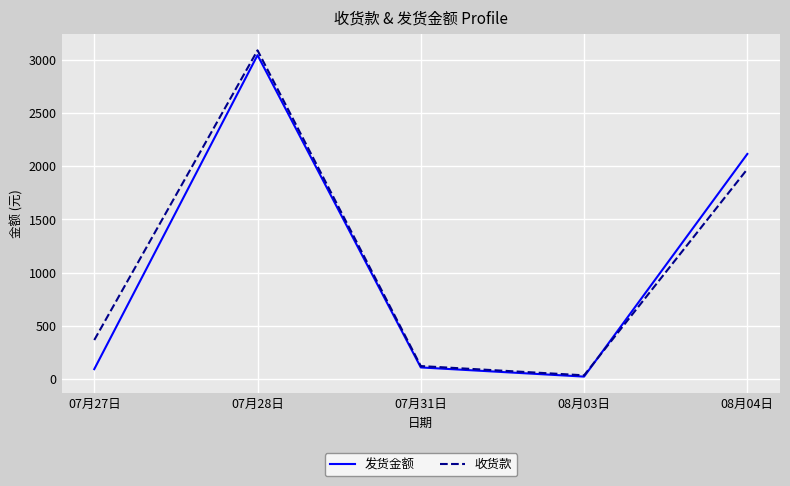

How many distinct data groups are displayed?

2